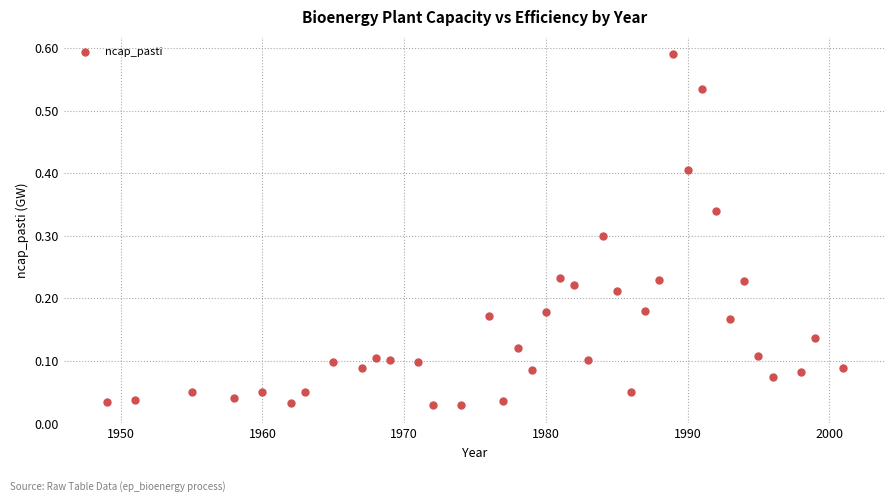

What is the range of X values (max minus min)?

52.0